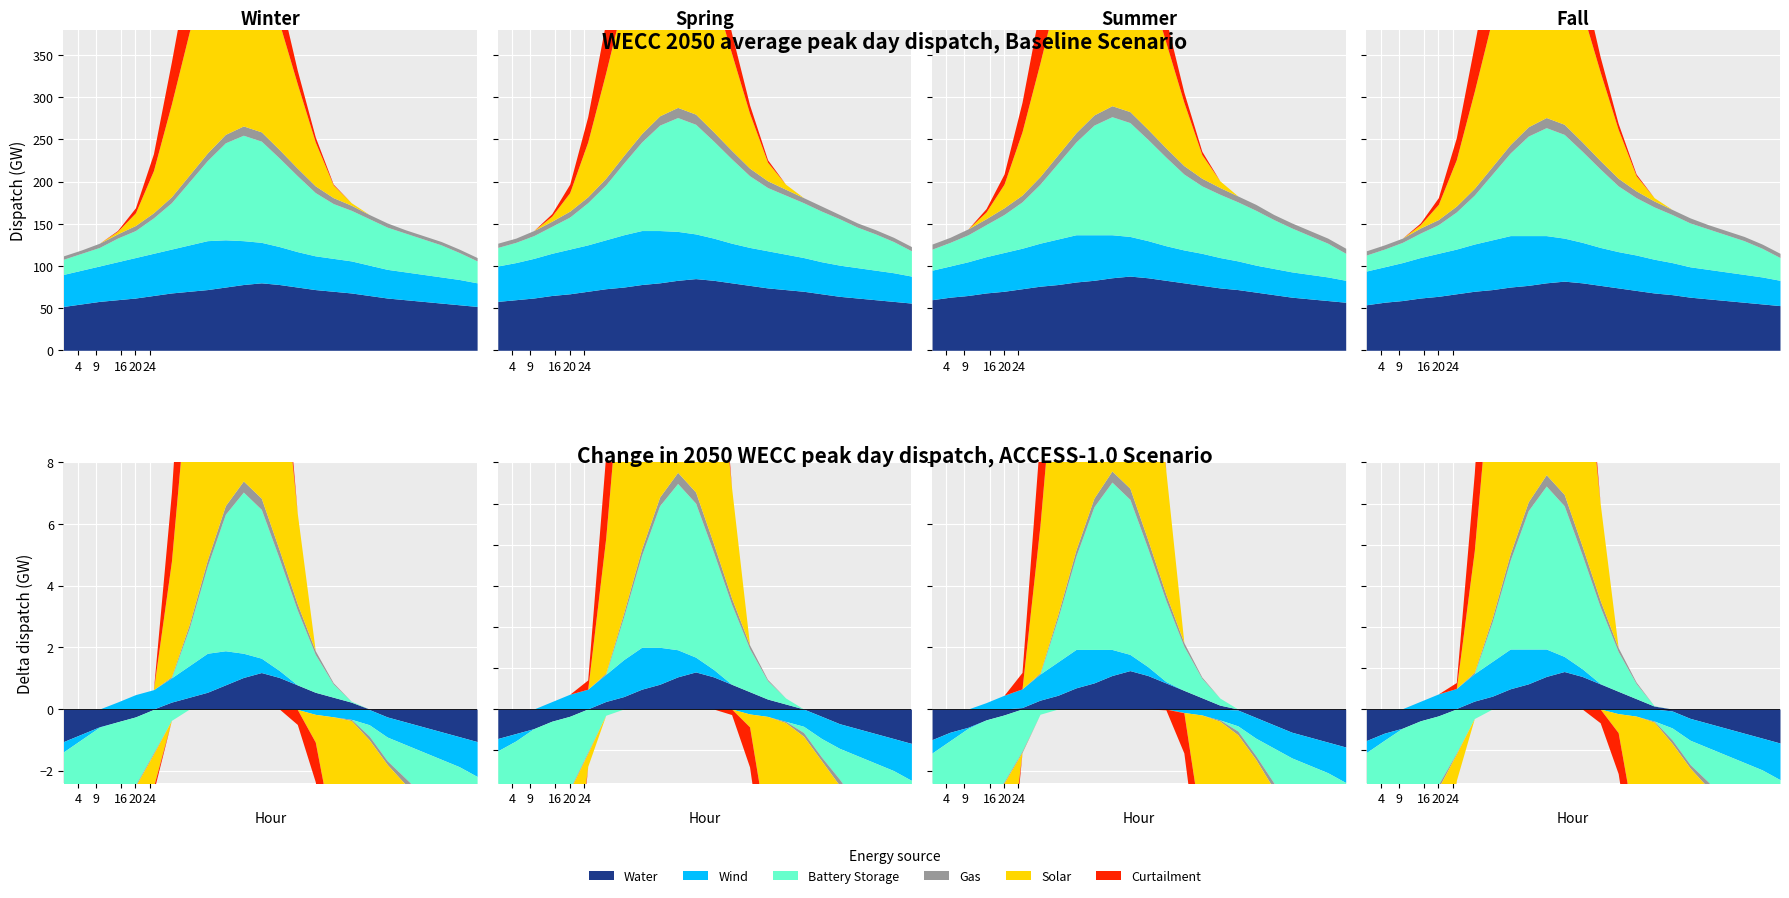

What are all the series names shown in the legend?

Battery Storage, Wind, Solar, Curtailment, Water, Gas